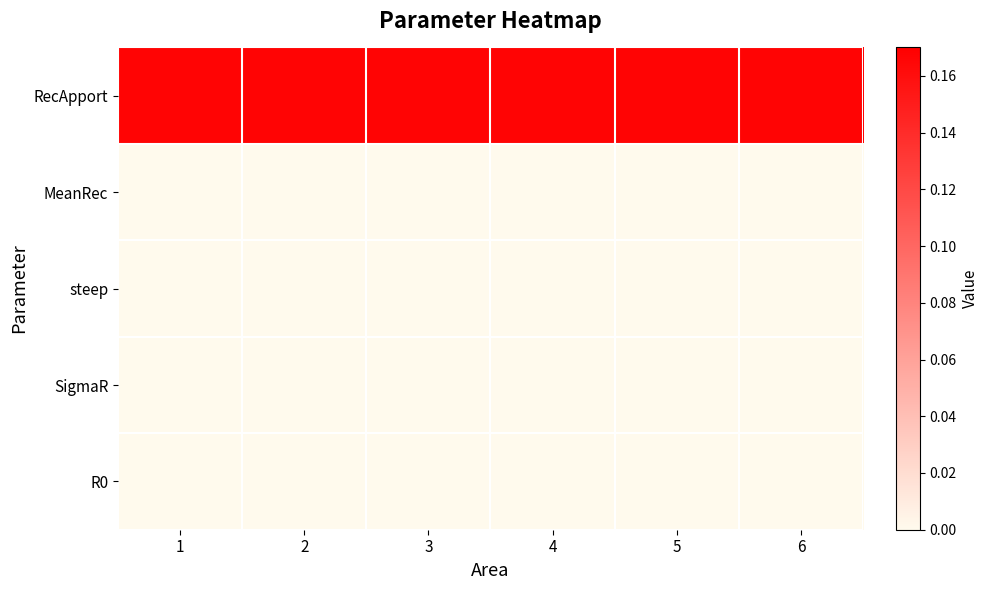

At how many categories does at least one series exceed 0?

6